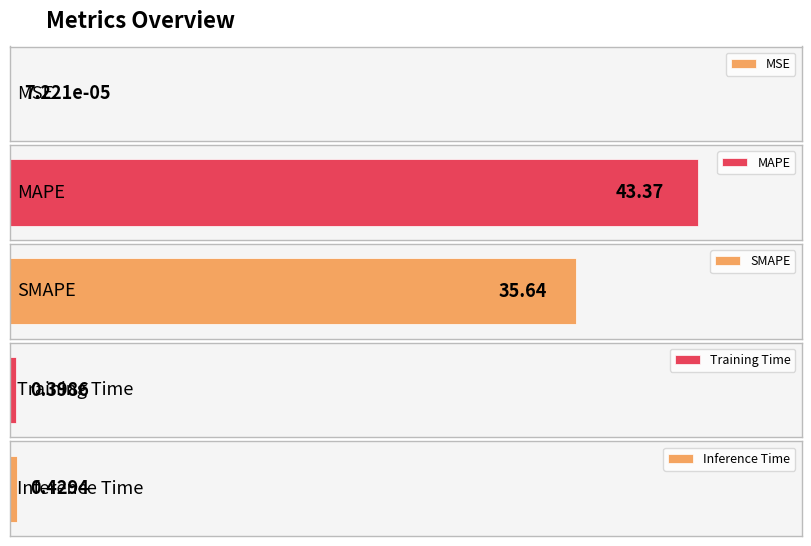

List the labels in order of value, smallest first.

MSE, Training Time, Inference Time, SMAPE, MAPE